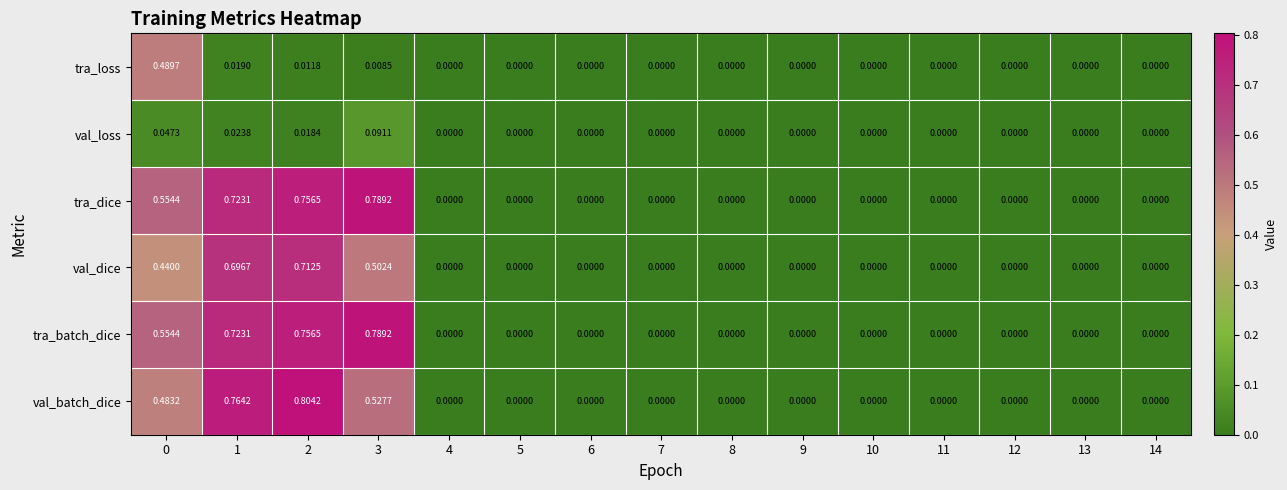

At which category does the chart reach its peak across all series?

2